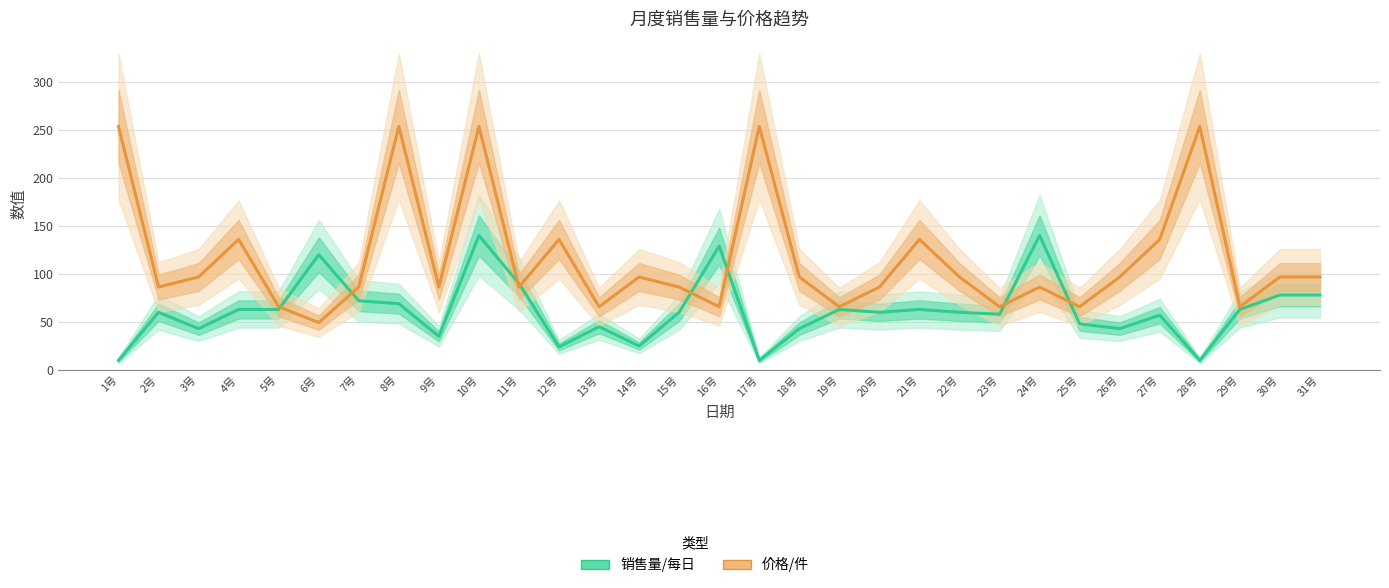

What is the label of the 1st point from the right?

31号